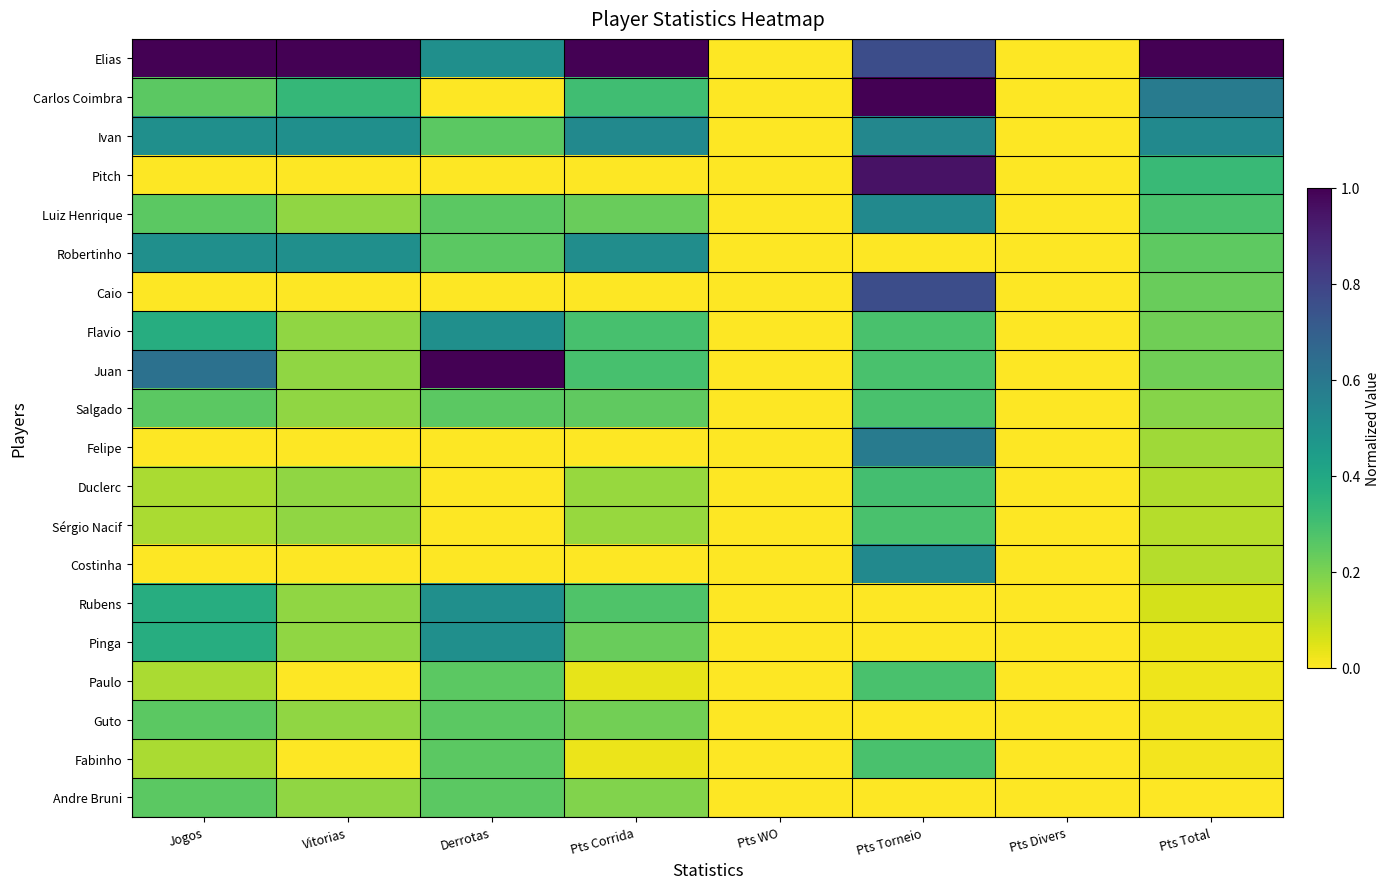

What is the total value across all series at Jogos?

5.5